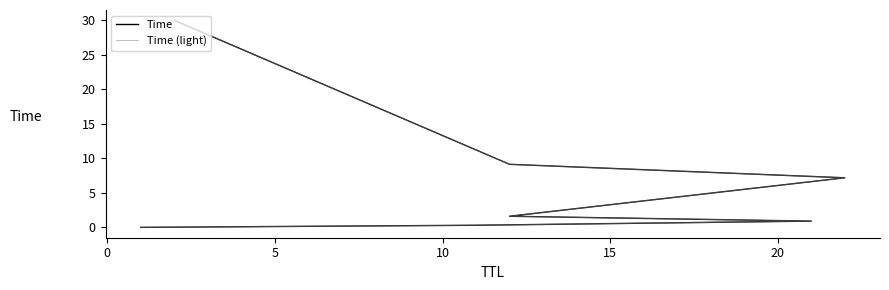

Is this an area chart (filled region under the line)?

No